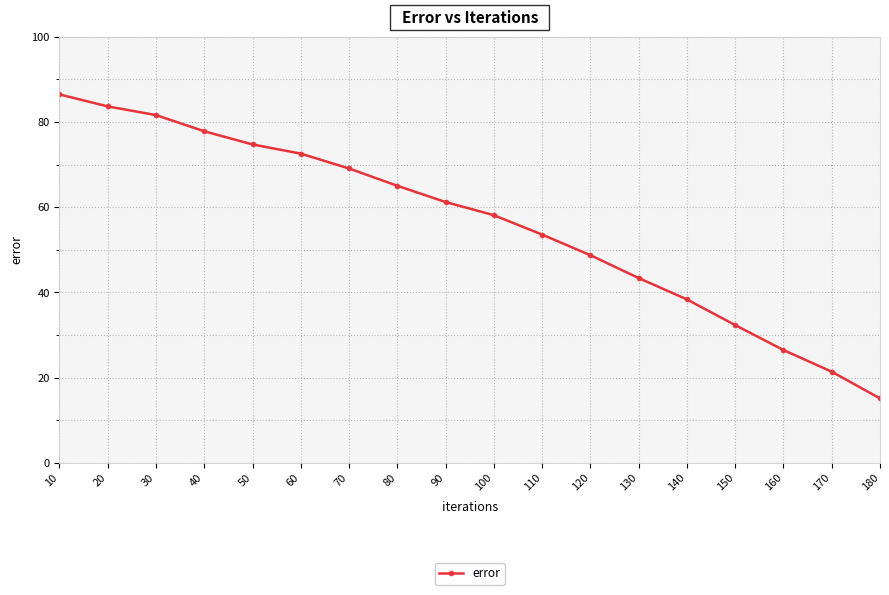

Where does the data first go above 61?

10